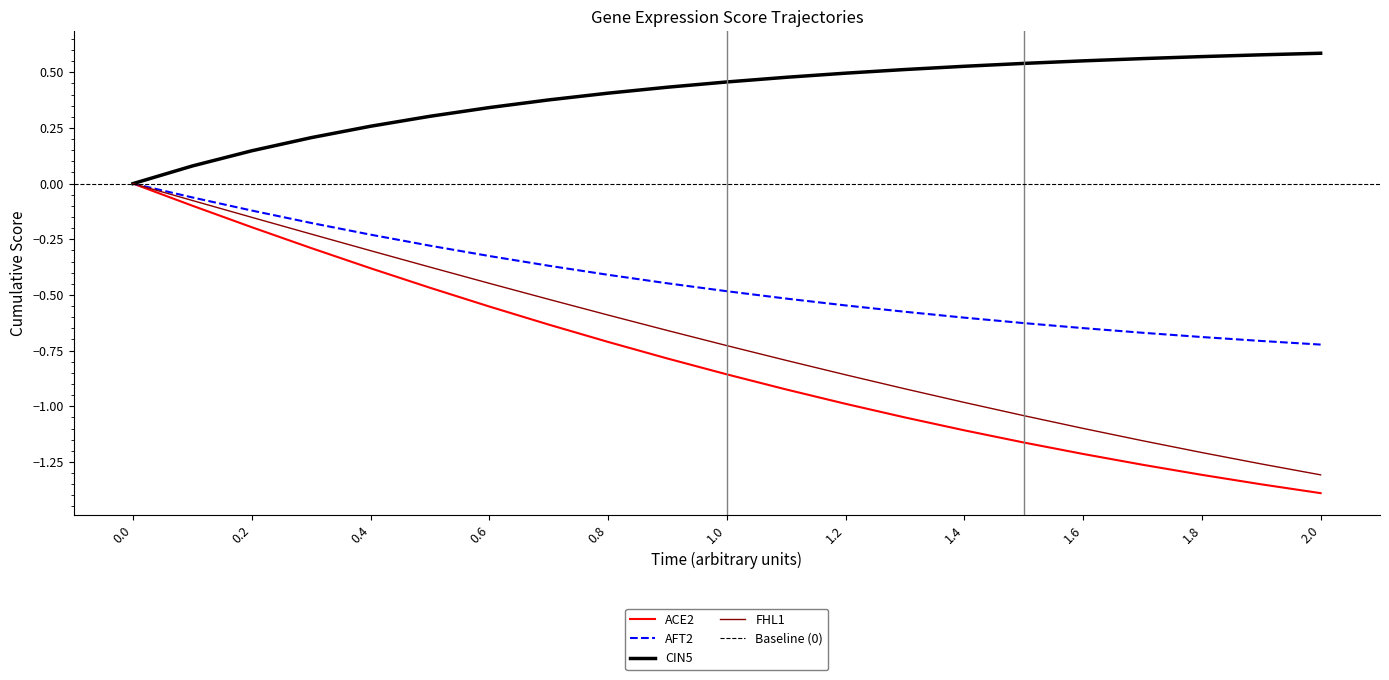

Rank the series at 1.9 from lowest to highest value.

ACE2, FHL1, AFT2, CIN5